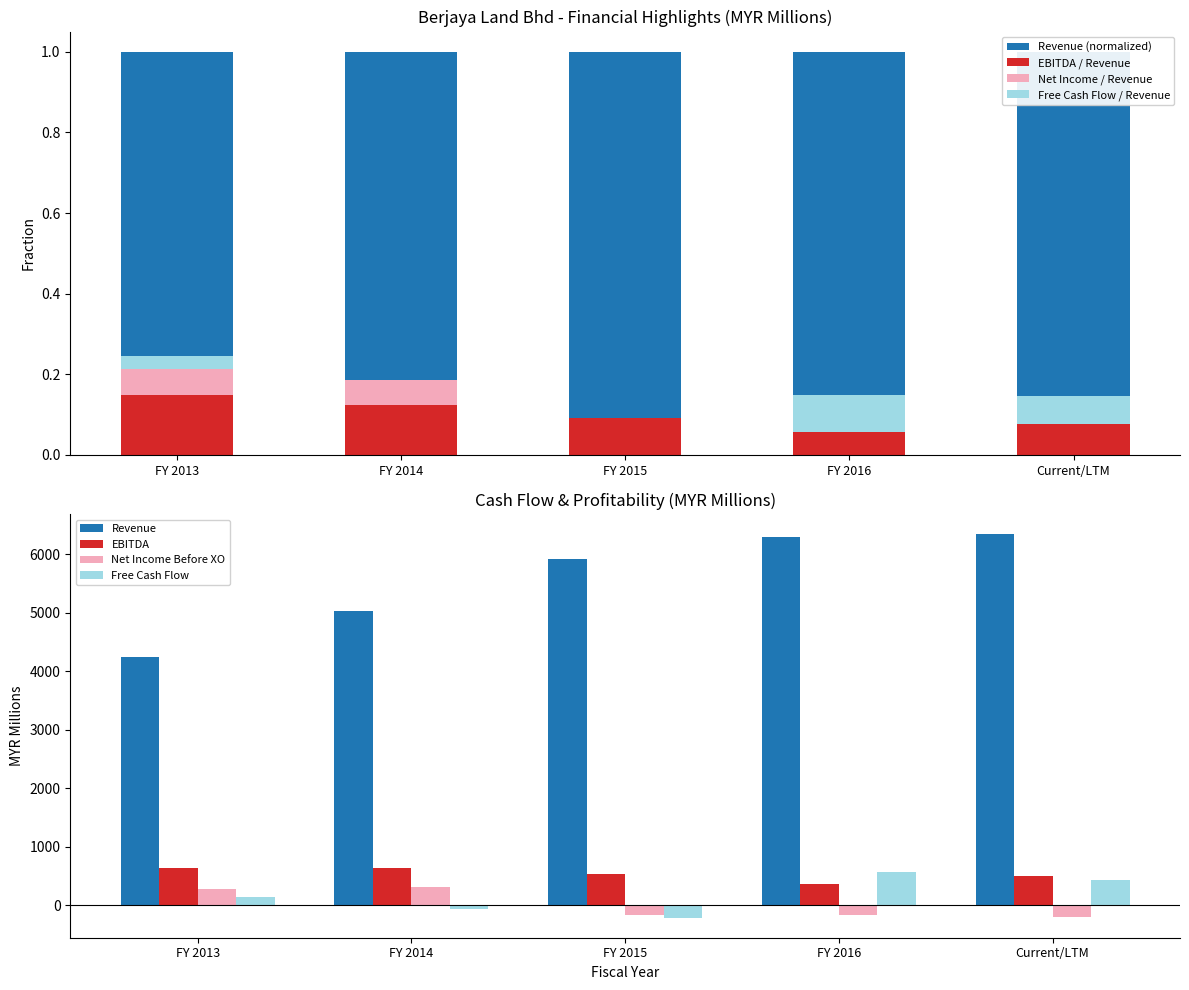

What is the highest value of the Net Income Before XO series?

309.0